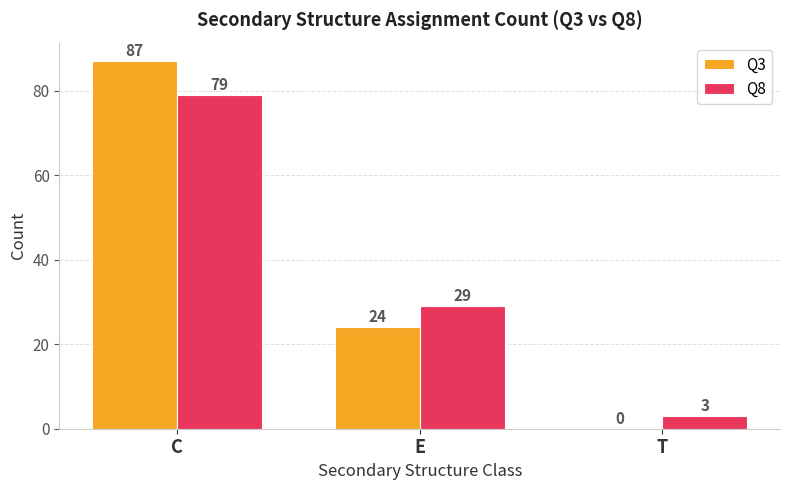

What is the maximum value for Q8?

79